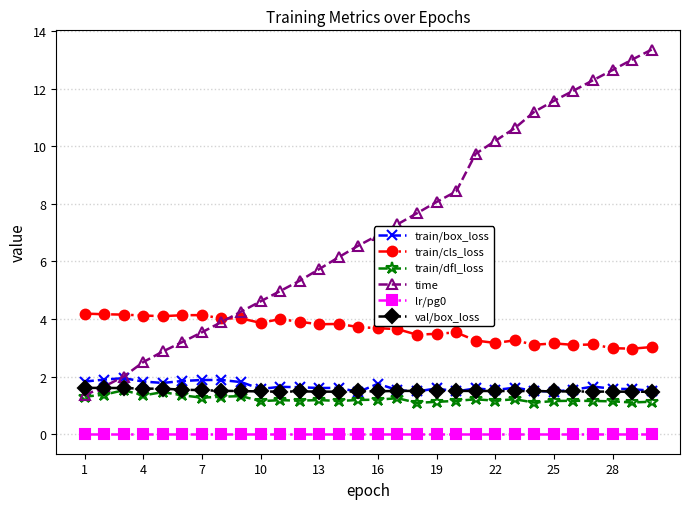

What is the difference between the second highest and minimum values in the train/dfl_loss series?

0.4